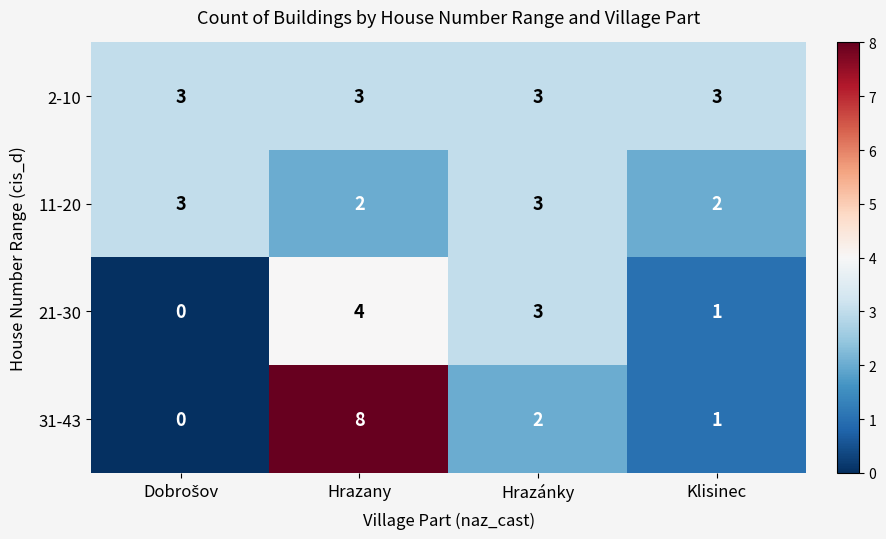

Which category has the highest value in the 31-43 series?

Hrazany